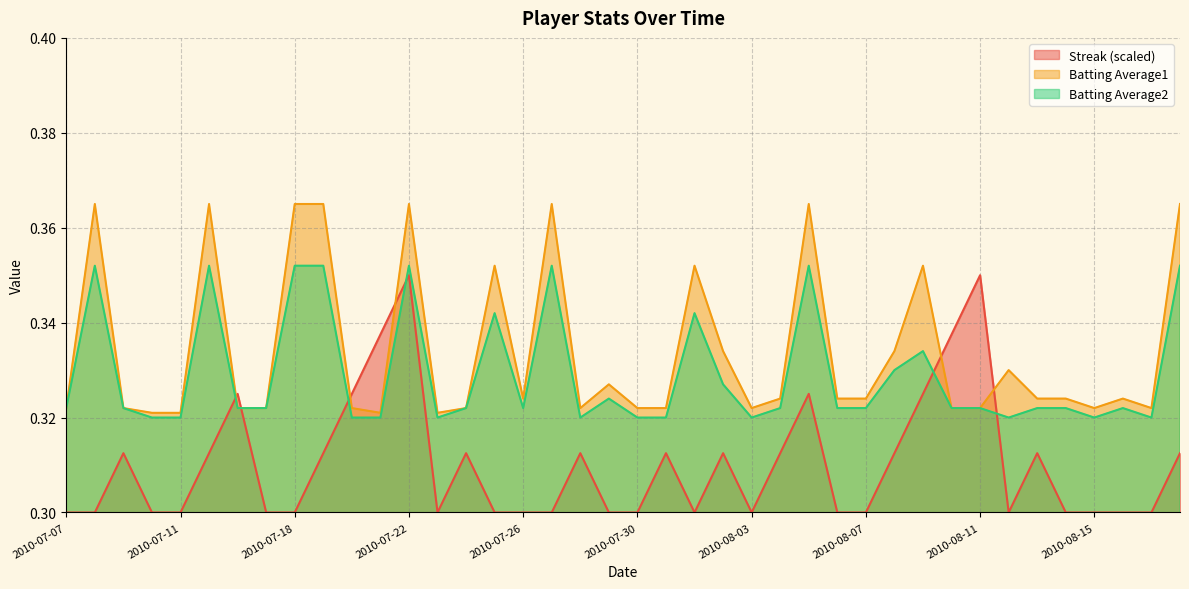

Which series changed the most between 2010-07-18 and 2010-07-29?

Batting Average1